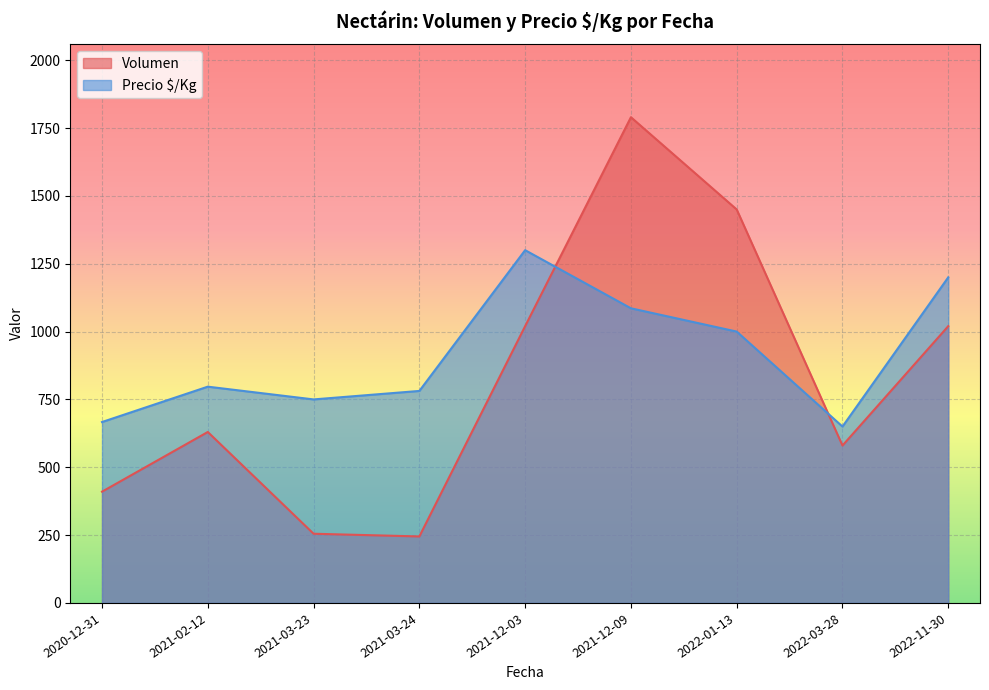

At which label does Volumen reach its peak?

2021-12-09